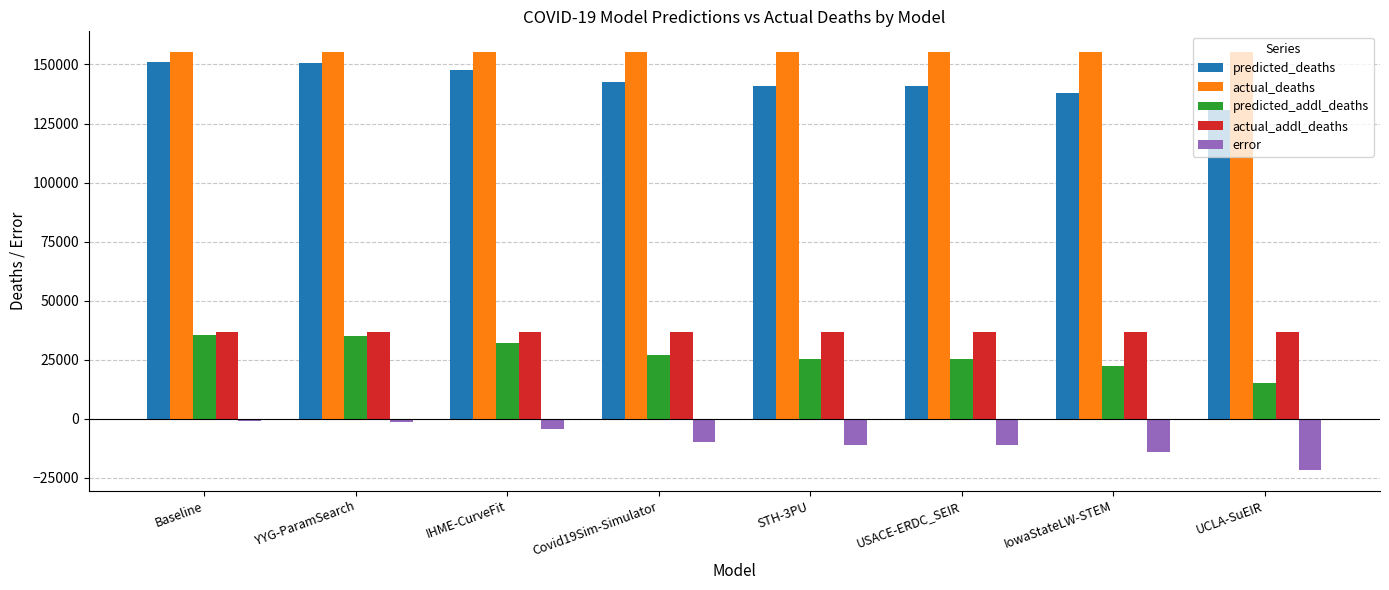

The value of actual_addl_deaths at IHME-CurveFit is 36578.0. True or false?

True